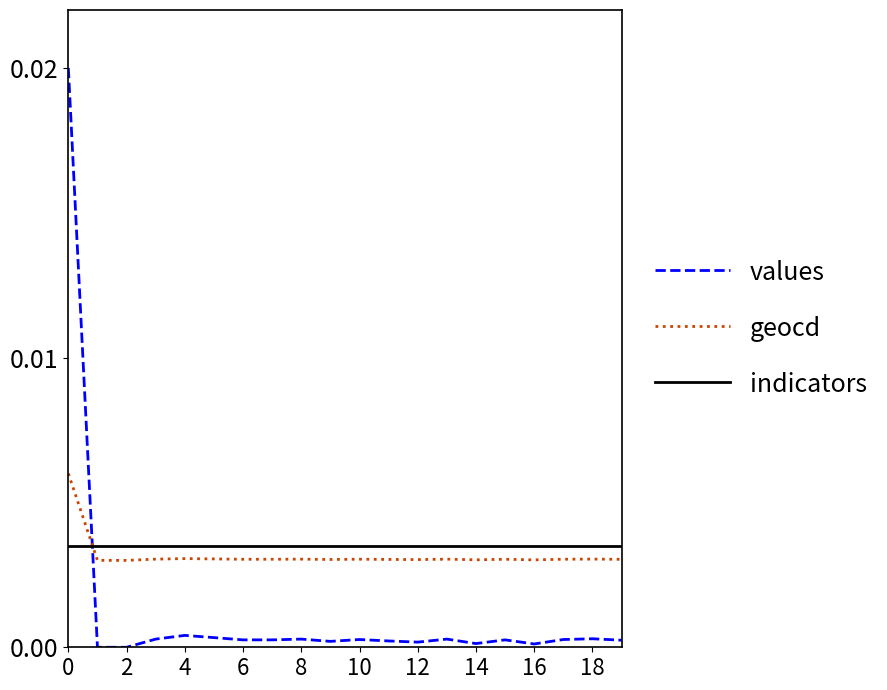

Rank the series by their maximum value, from highest to lowest.

values, geocd, indicators